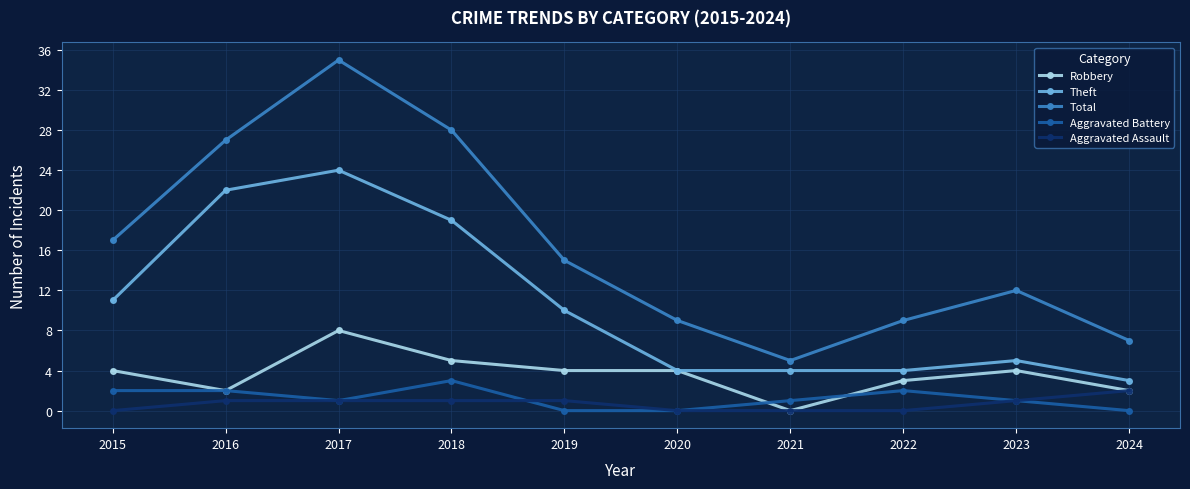

How many data points in Total are less than 15?

5